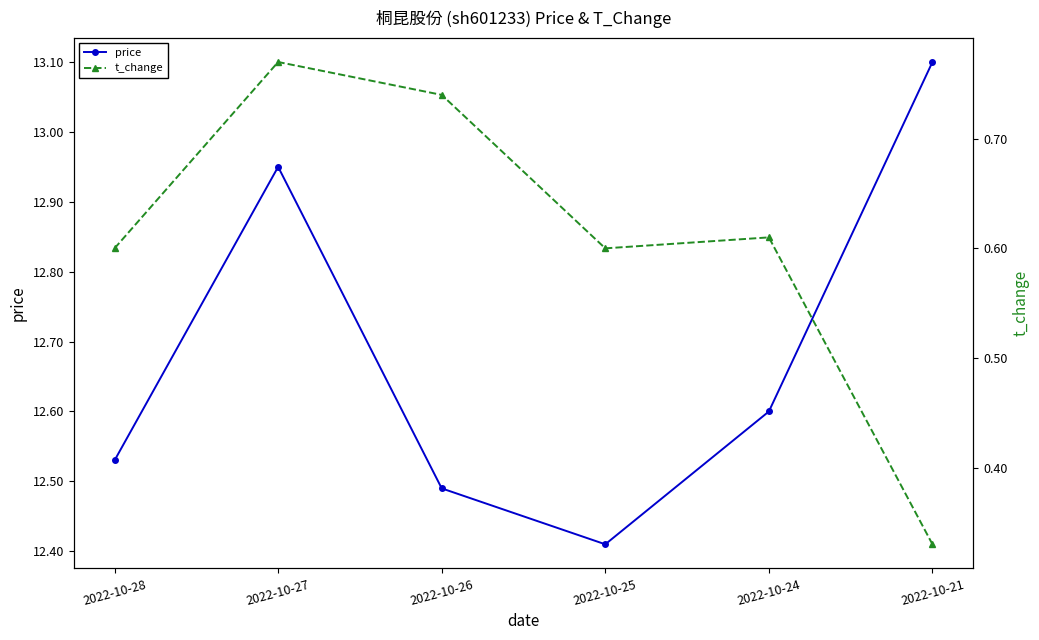

Is this an area chart (filled region under the line)?

No